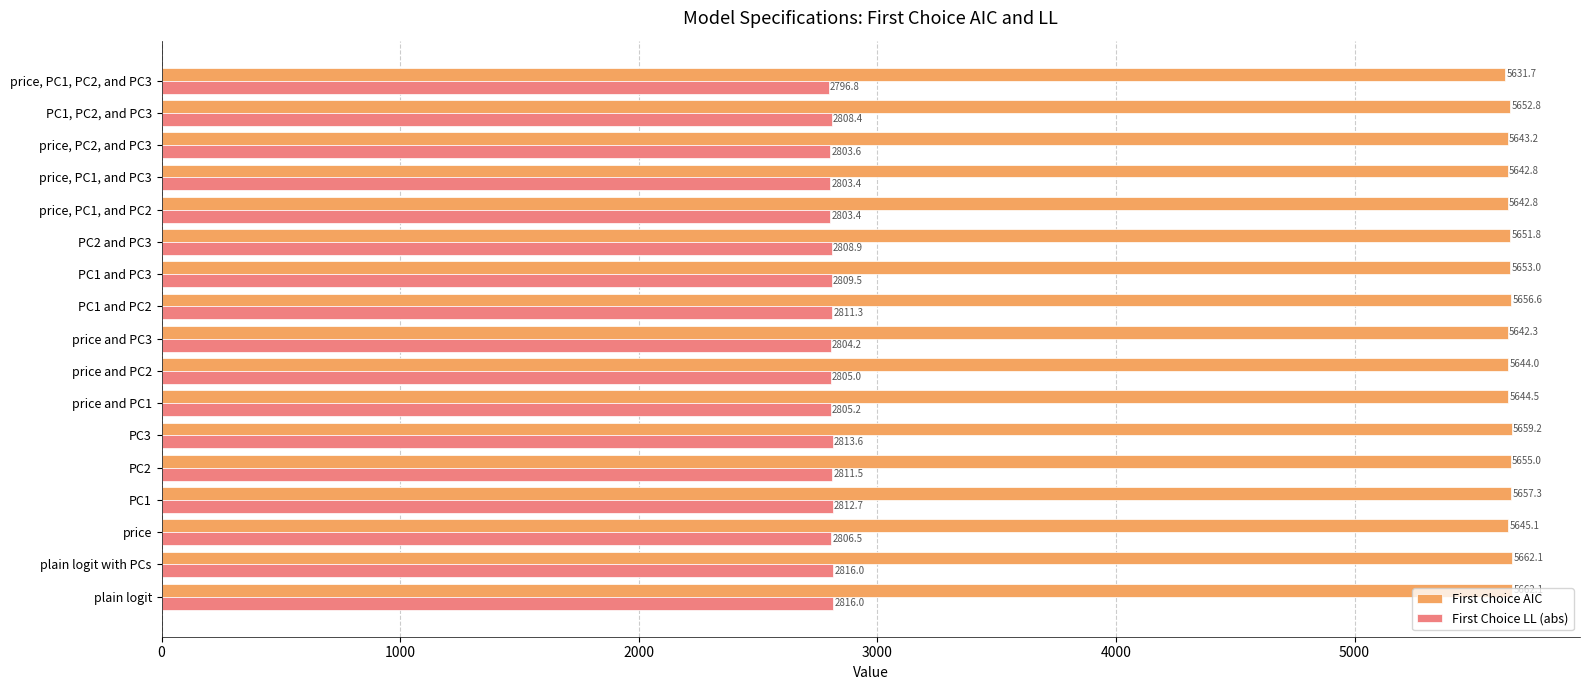

What are all the series names shown in the legend?

First Choice AIC, First Choice LL (abs)